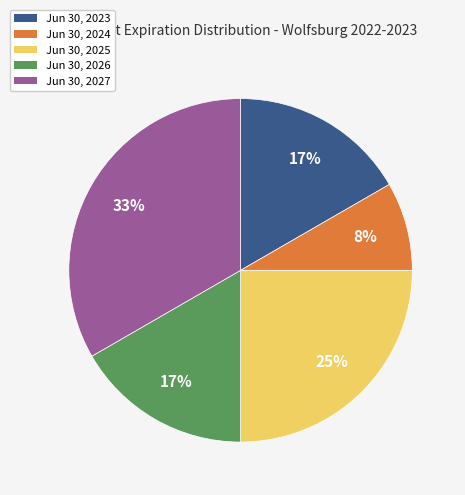

To the nearest percent, what is the average slice percentage?

20%